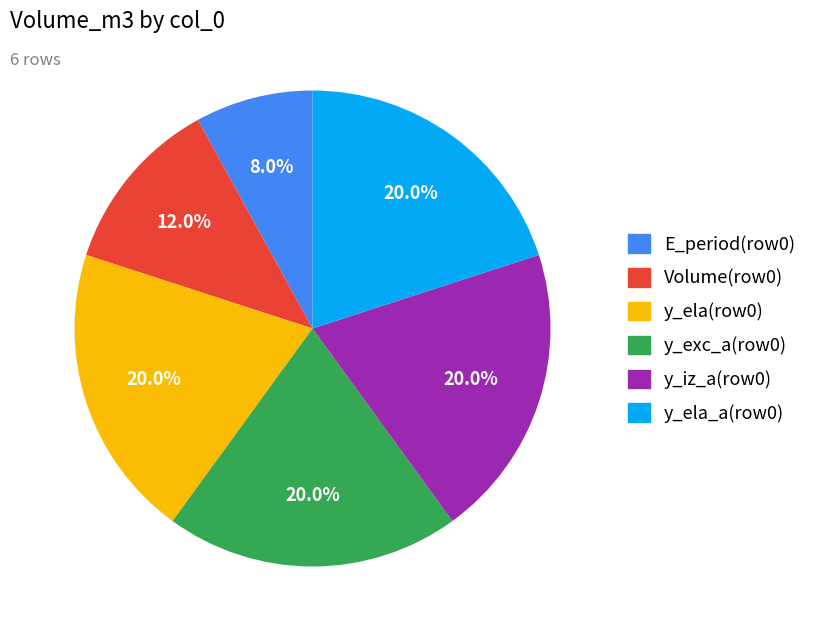

Is there a majority slice in this chart?

No